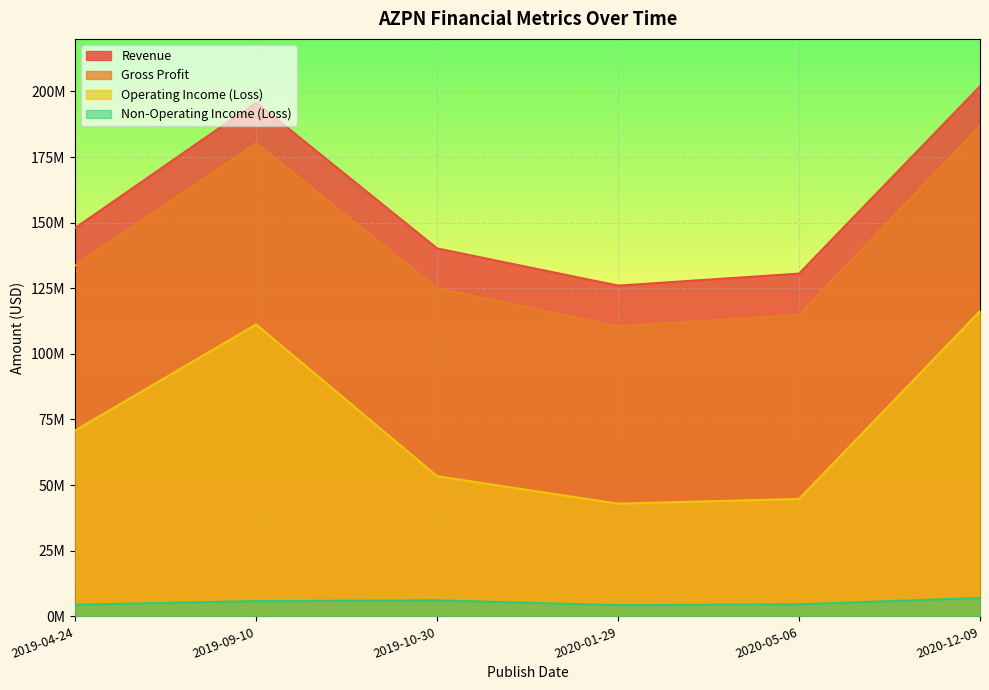

True or false: Non-Operating Income (Loss) and Revenue cross at least once.

False